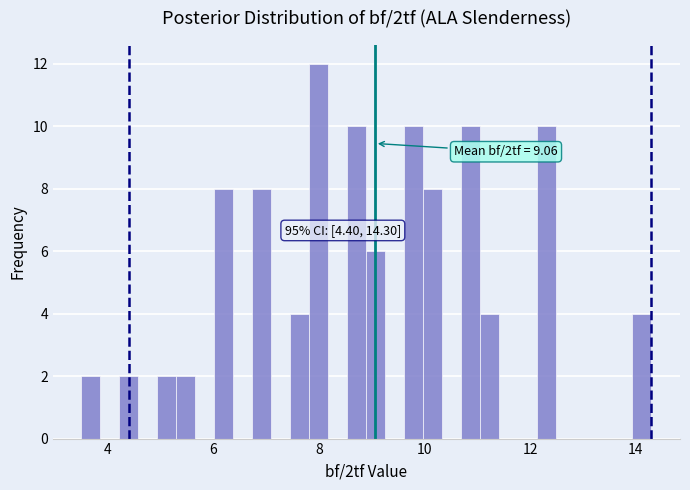

Around what value on the x-axis is the tallest bar? Give the approximate position of its centre, as read against the axis.

8.0